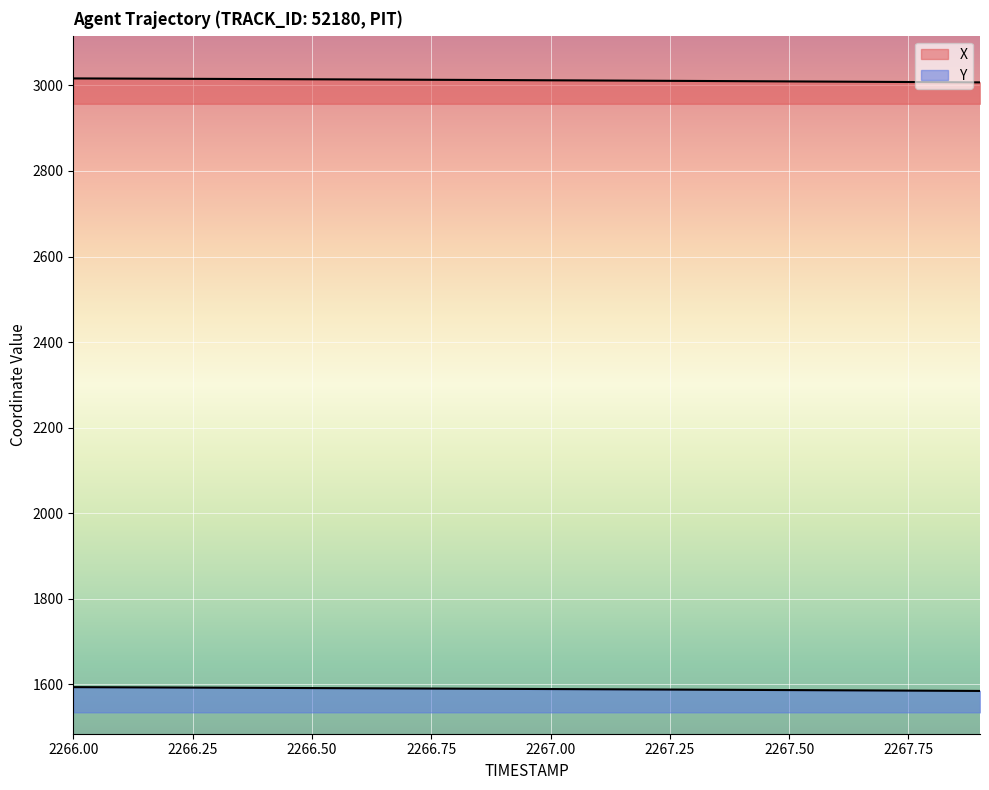

List the series in order of their peak value, lowest first.

Y, X